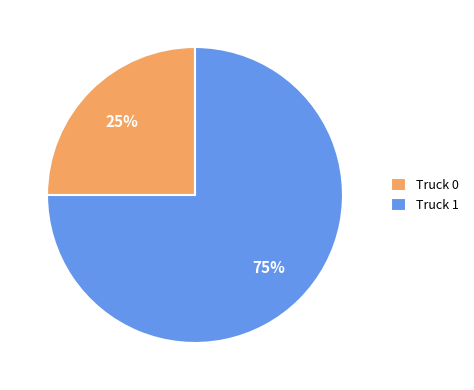

To the nearest percent, what portion does Truck 0 represent?

25%